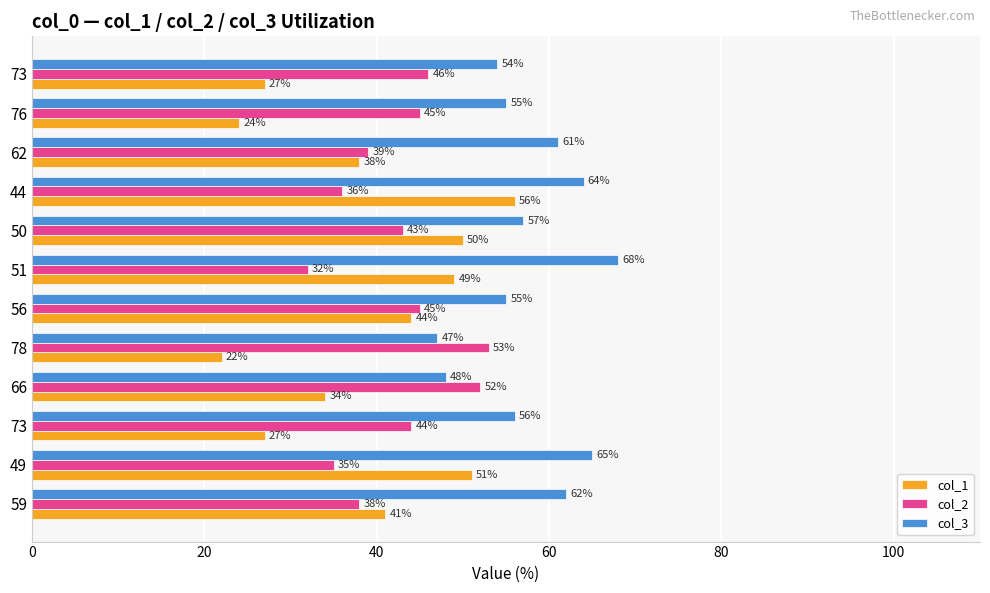

What are all the series names shown in the legend?

col_1, col_2, col_3